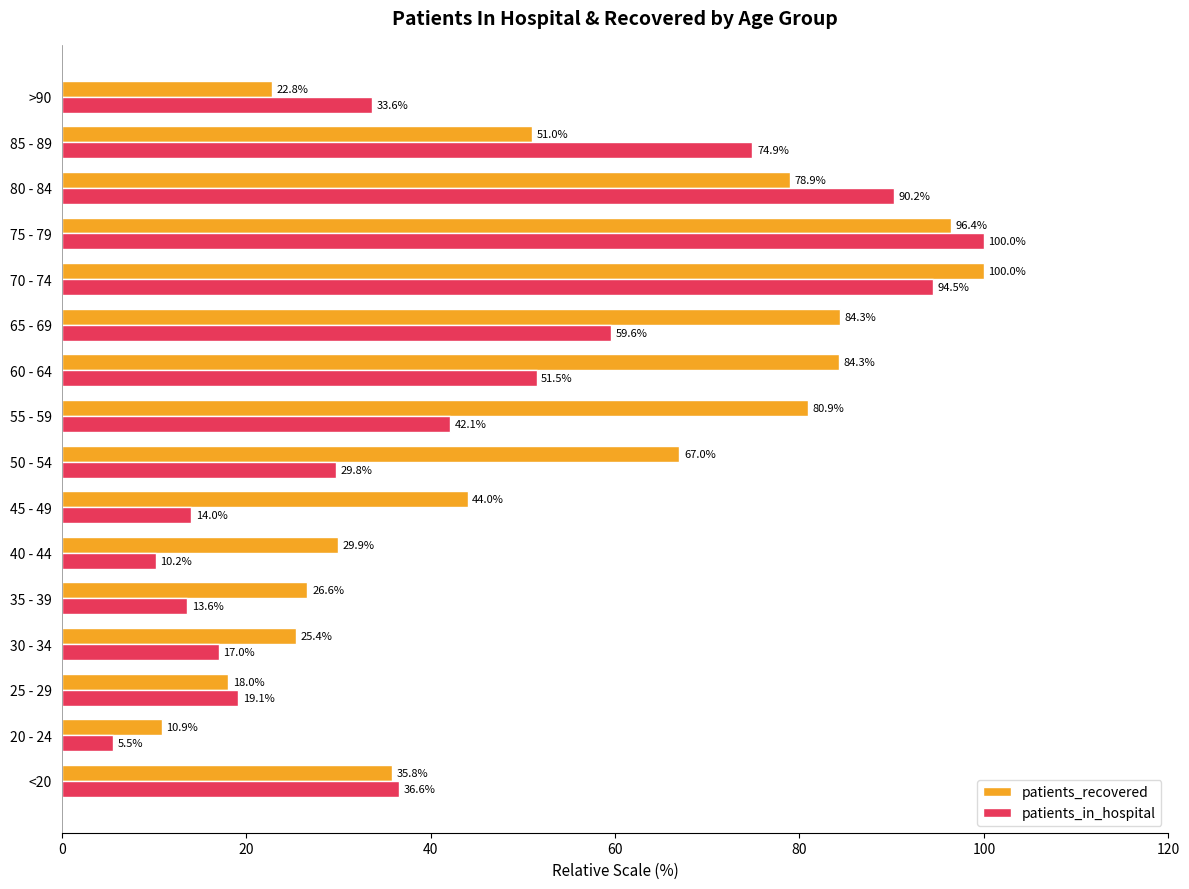

Which series has the largest range (max minus min)?

patients_in_hospital